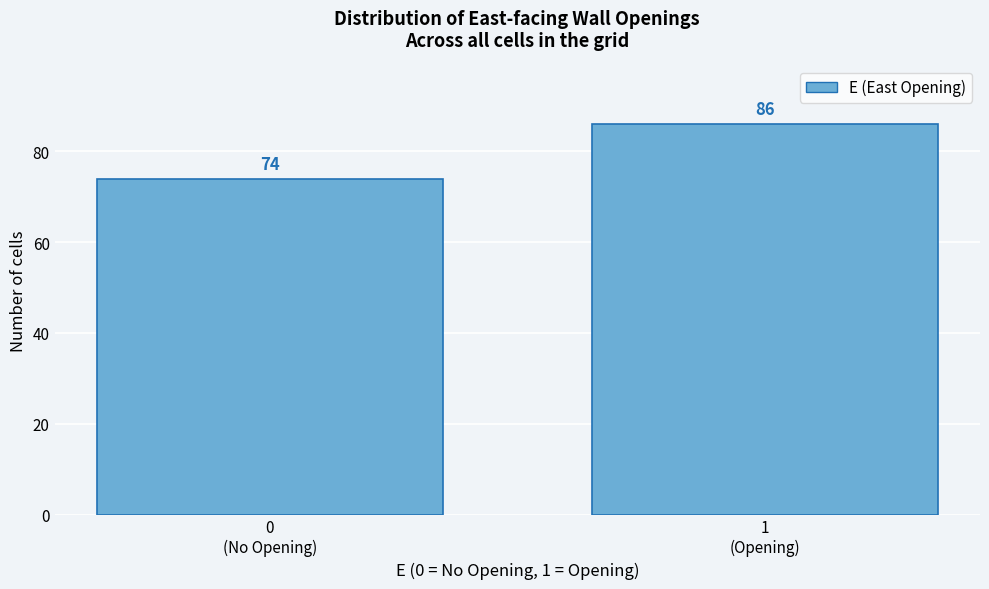

Reading right to left, transcribe all the data shown in this chart.

86	74